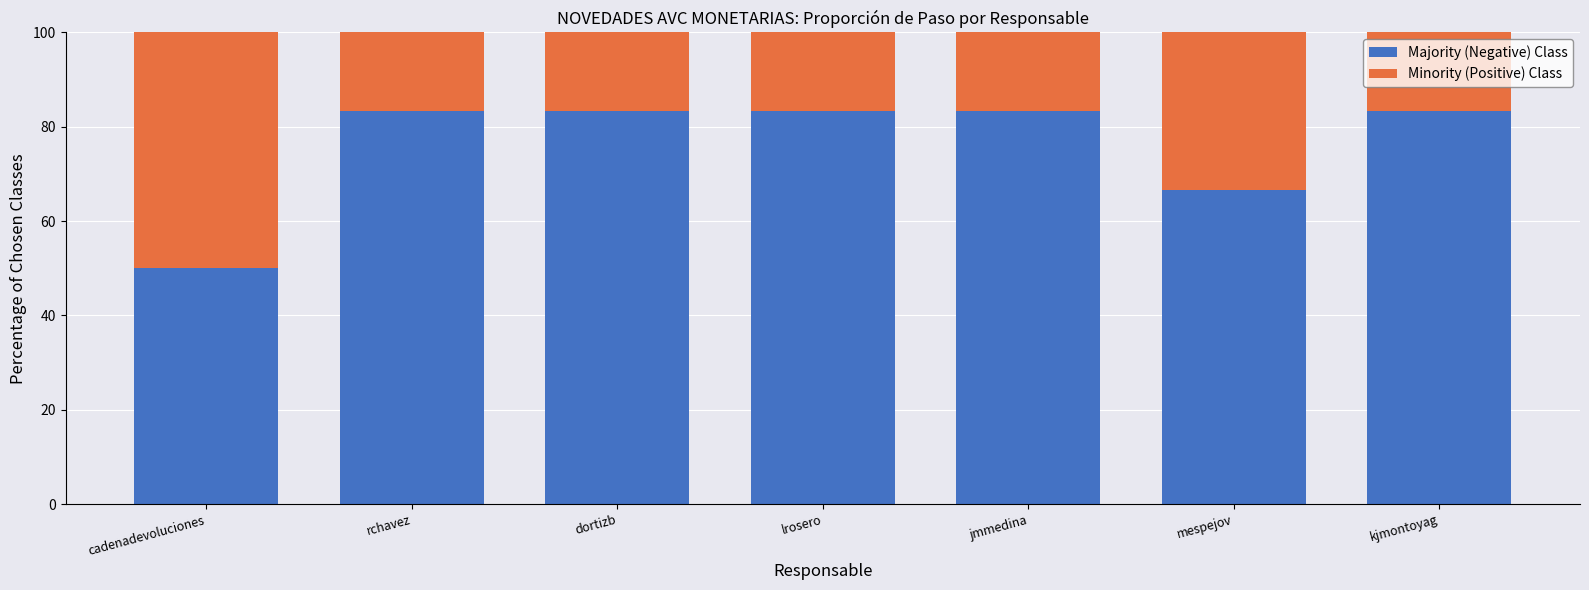

Reading right to left, list the values for the Majority (Negative) Class series.

kjmontoyag=83.3	mespejov=66.7	jmmedina=83.3	lrosero=83.3	dortizb=83.3	rchavez=83.3	cadenadevoluciones=50.0